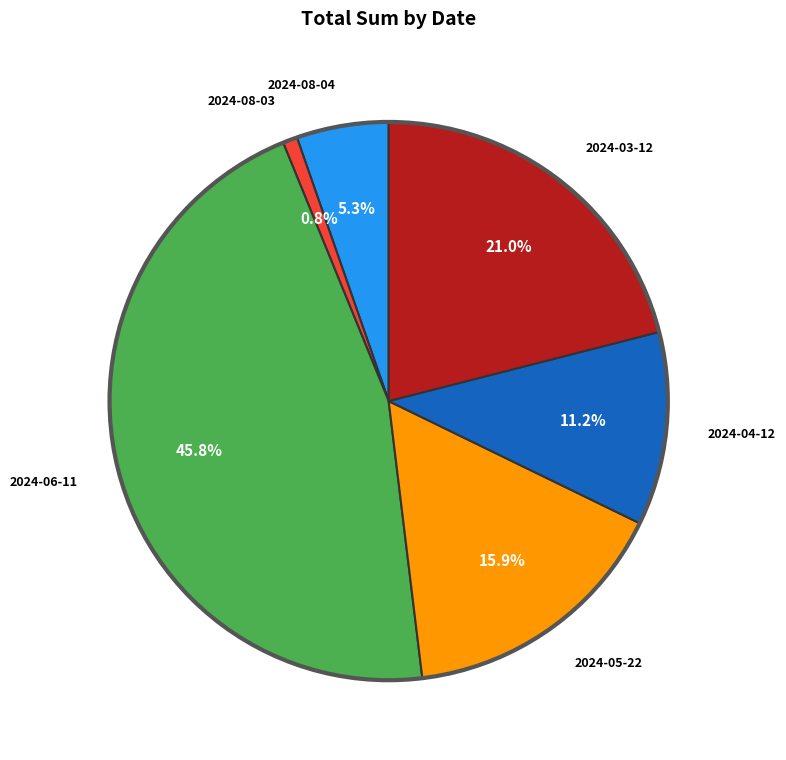

Is there a majority slice in this chart?

No